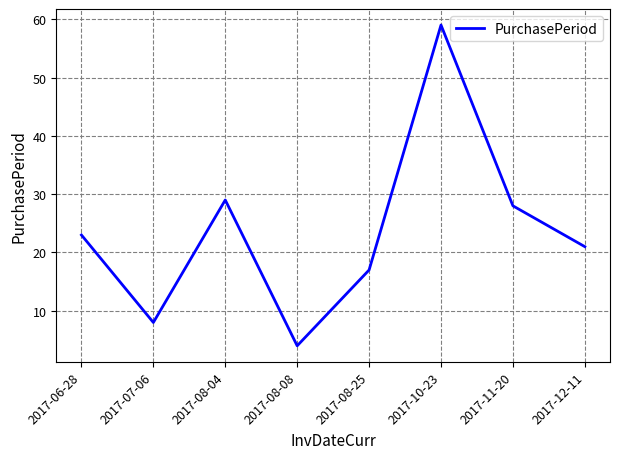

How many series are shown in this chart?

1